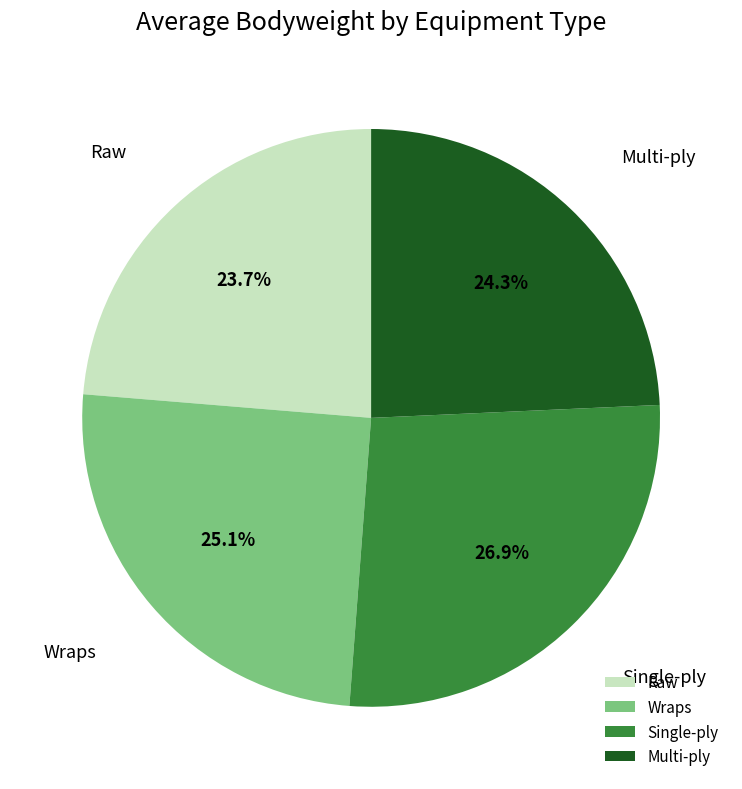

What is the ratio of the value at Raw to the value at Multi-ply?

1.0